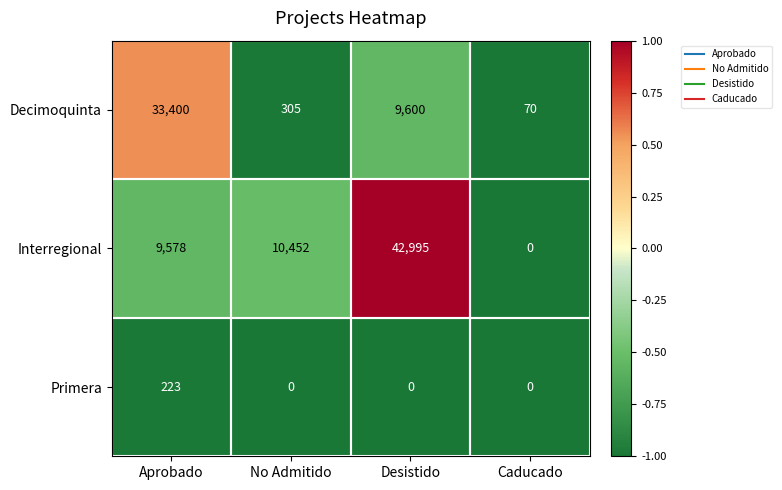

The Decimoquinta series shows 2968 at Desistido. True or false?

False